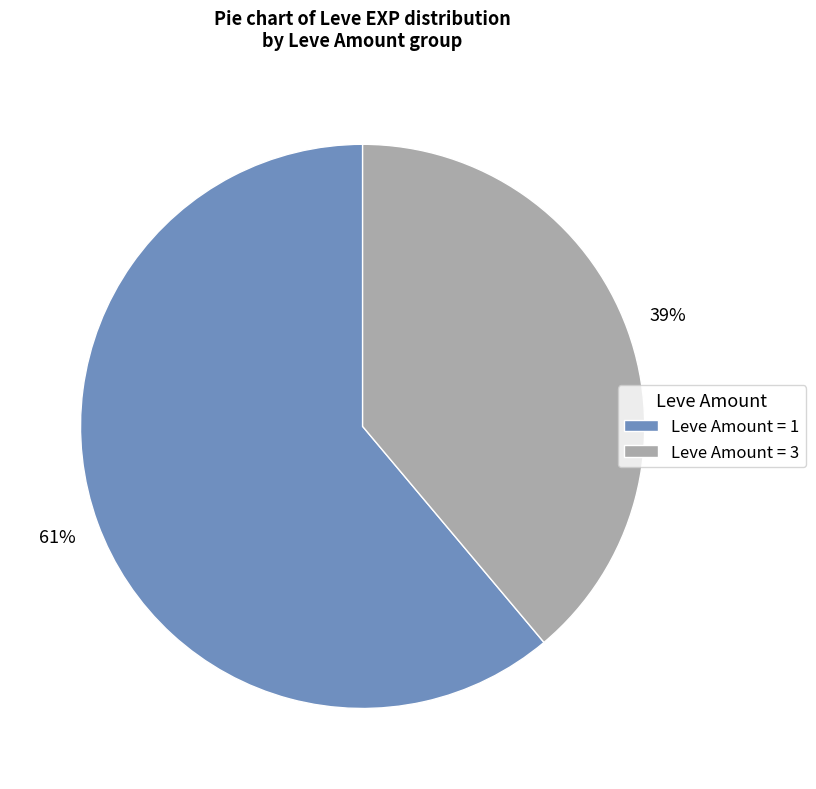

True or false: Leve Amount = 1 accounts for 52% of the total.

False